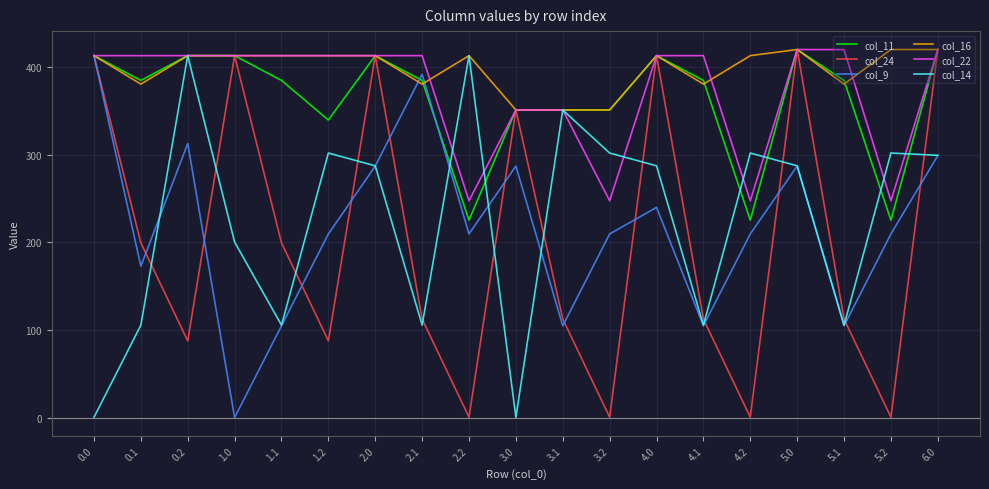

Is the value of col_9 at 4.2 greater than the value of col_16 at 4.2?

No